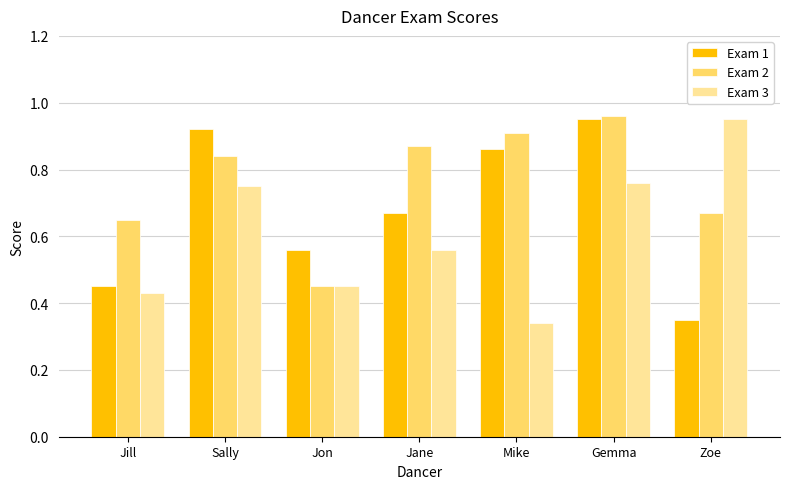

What is the sum of the Exam 3 values at Zoe and Mike?

1.3